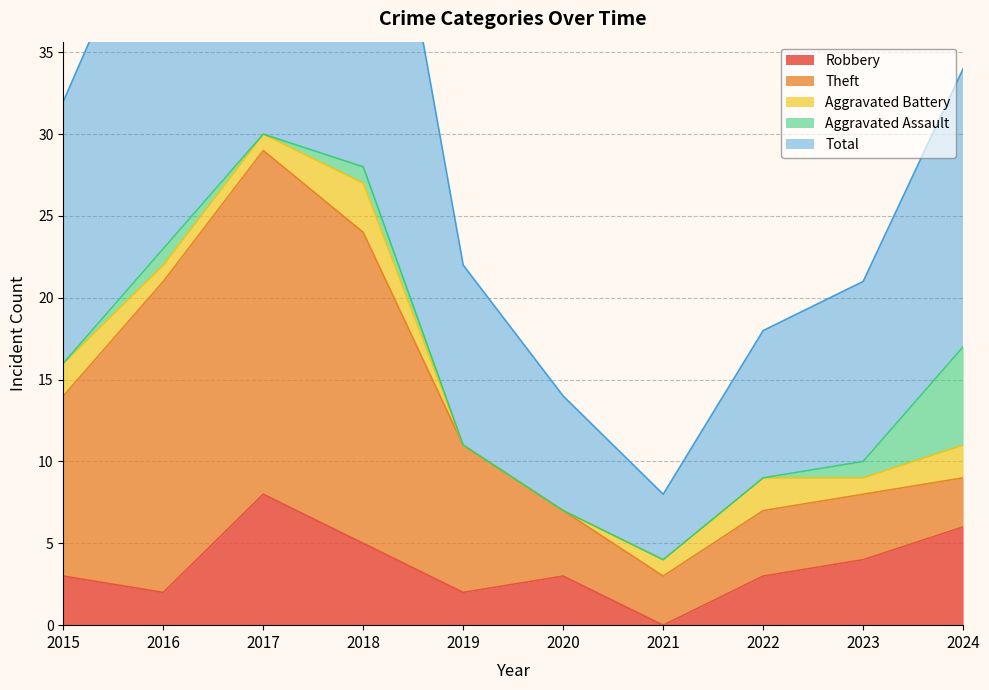

At how many categories does at least one series exceed 28?

1